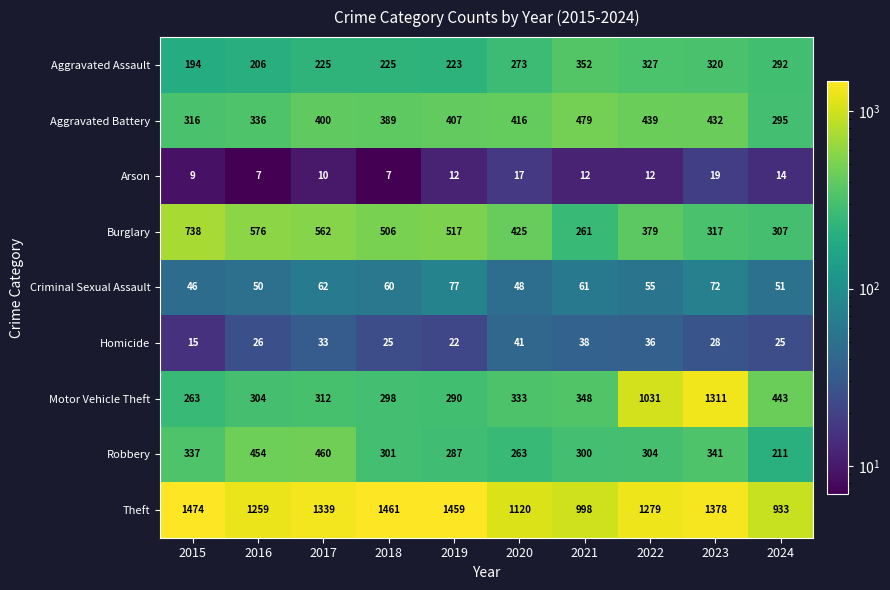

At which category is the sum across all series the highest?

2023